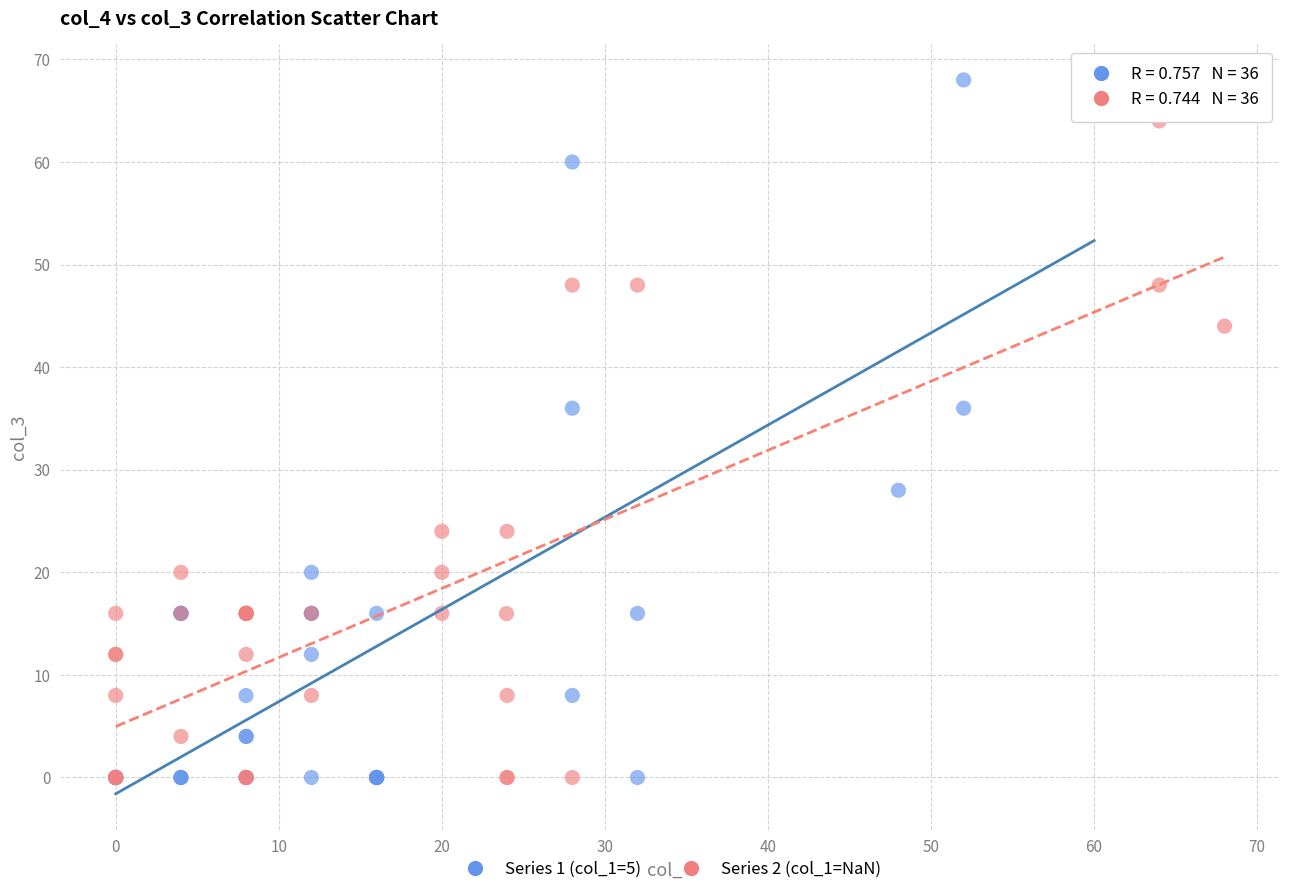

Which series has the largest Y range (max minus min)?

Series 1 (col_1=5)